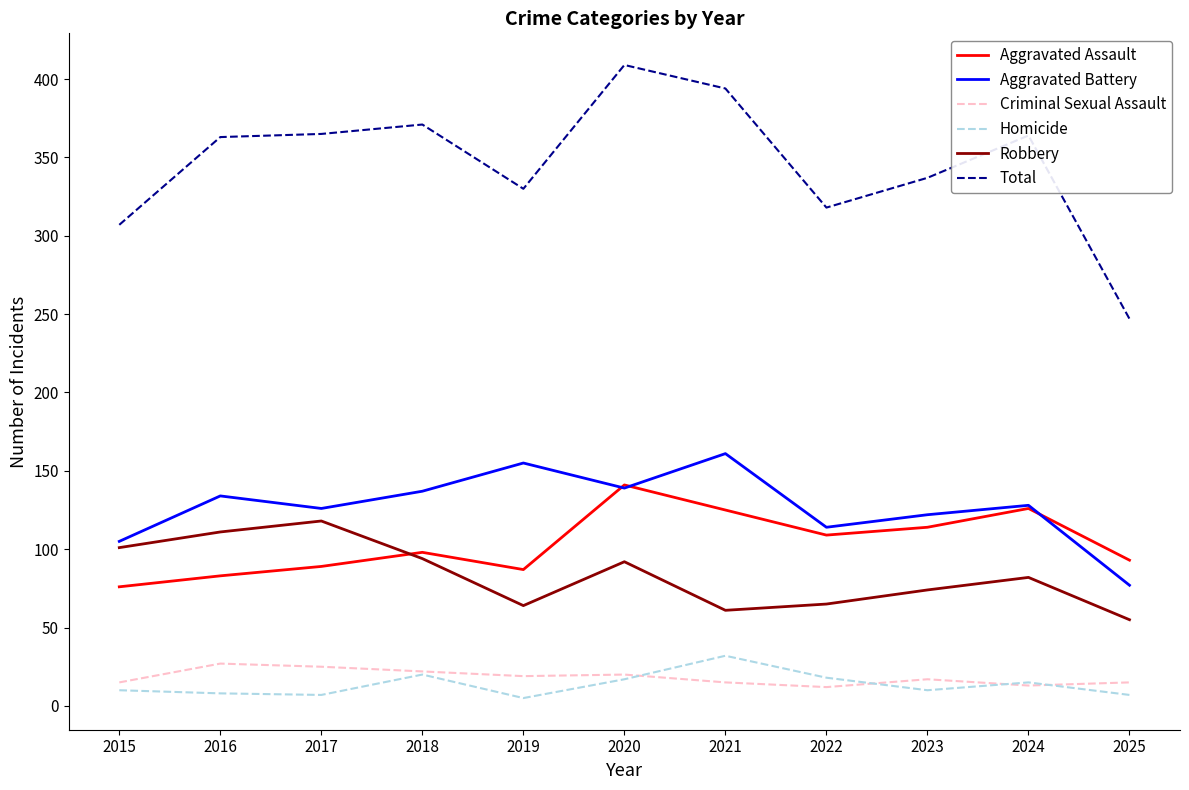

What is the maximum value for Criminal Sexual Assault?

27